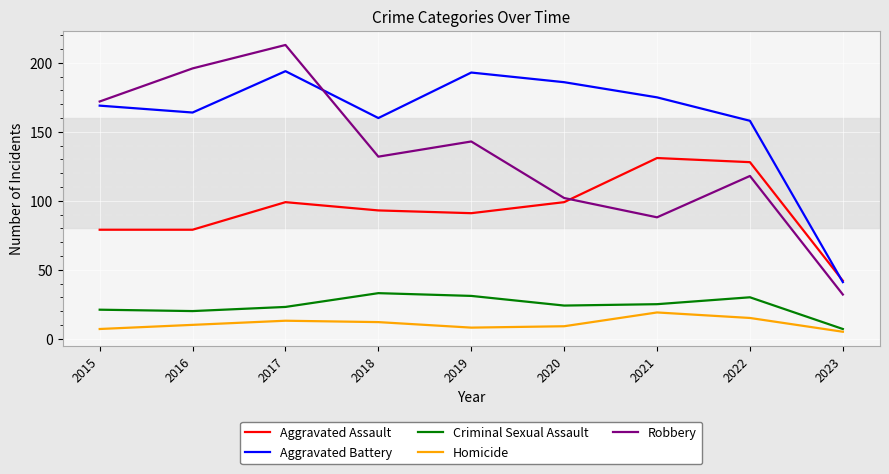

True or false: Robbery has a value of 32 at 2023.

True